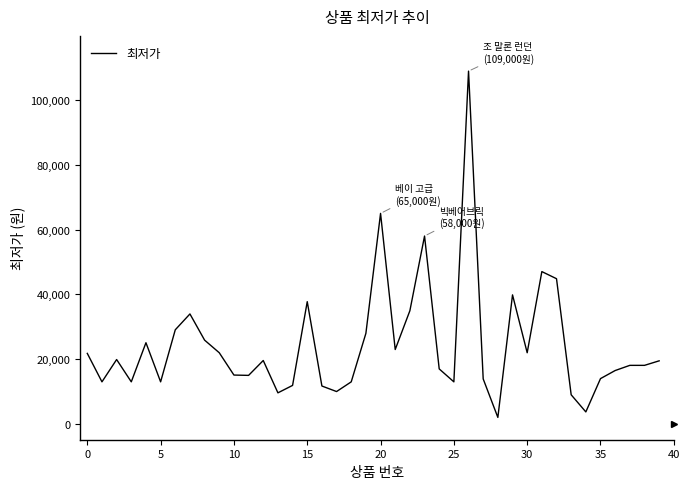

What is the maximum value shown in the chart?

109000